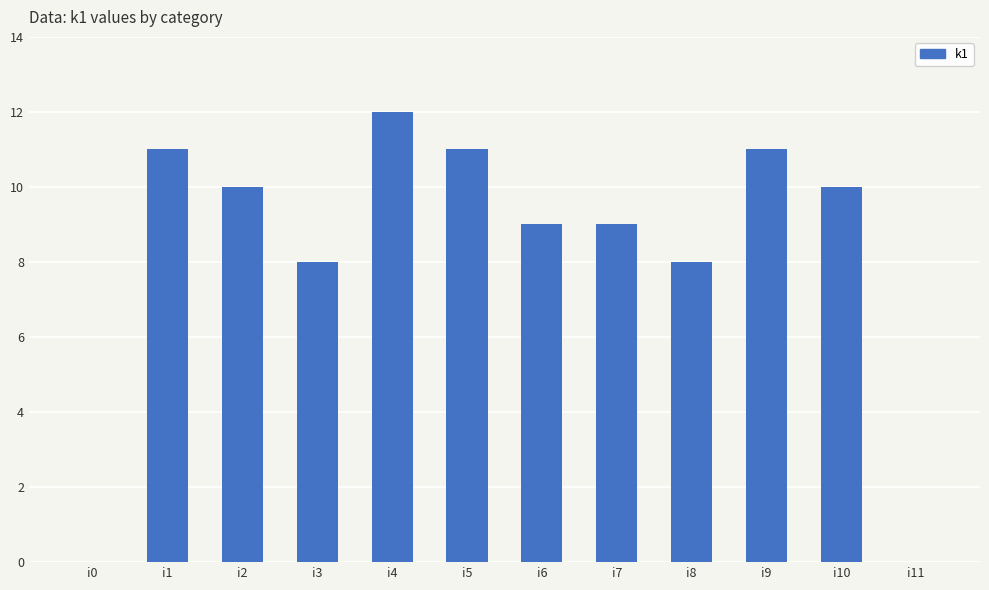

What is the sum of all values?

99